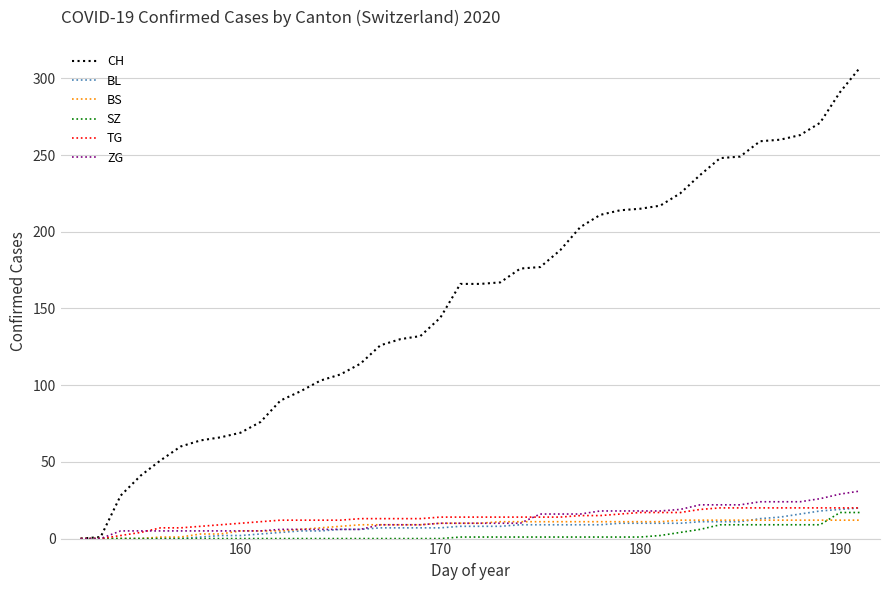

Which series has the widest spread of values?

CH